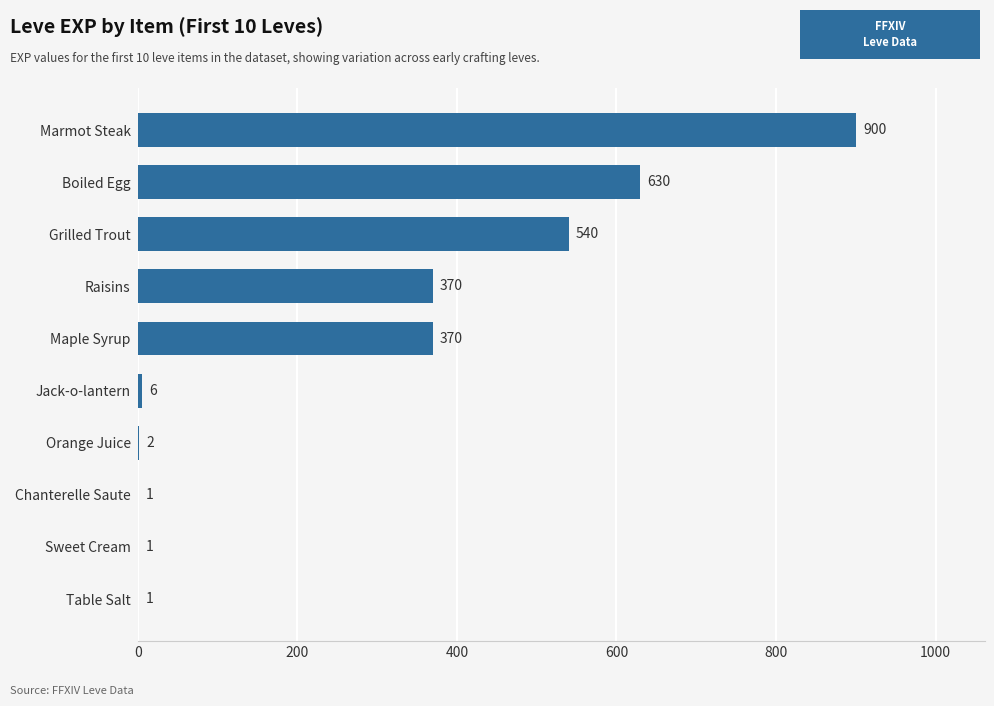

Reading bottom to top, list all the values displayed in this chart.

Table Salt=1	Sweet Cream=1	Chanterelle Saute=1	Orange Juice=2	Jack-o-lantern=6	Maple Syrup=370	Raisins=370	Grilled Trout=540	Boiled Egg=630	Marmot Steak=900